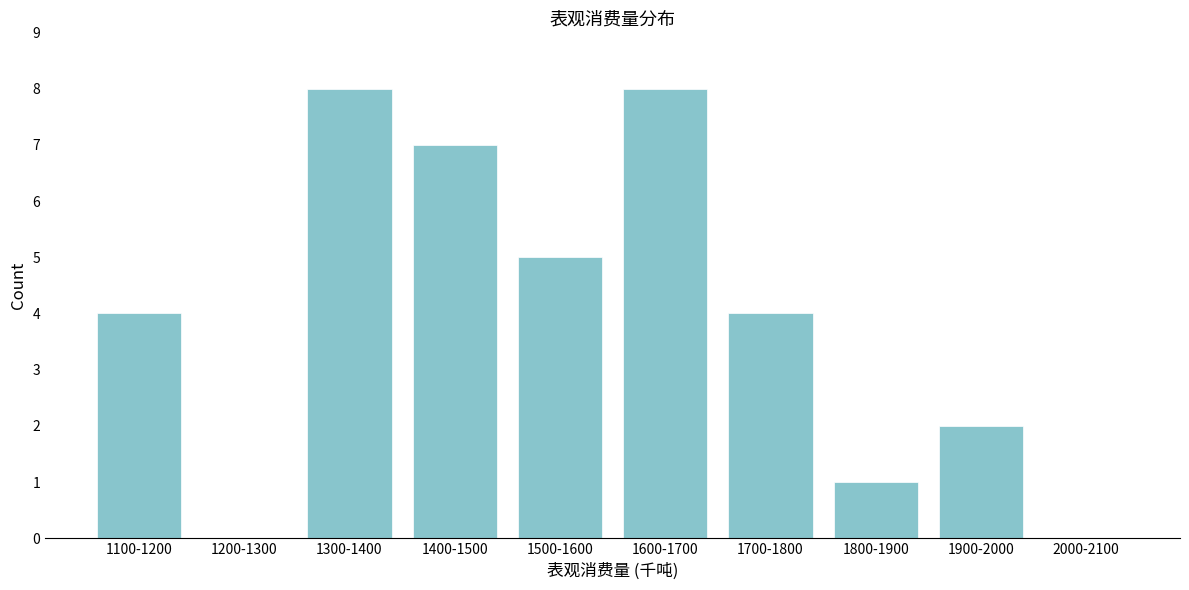

Reading left to right, transcribe all the data shown in this chart.

1100-1200=4	1200-1300=0	1300-1400=8	1400-1500=7	1500-1600=5	1600-1700=8	1700-1800=4	1800-1900=1	1900-2000=2	2000-2100=0